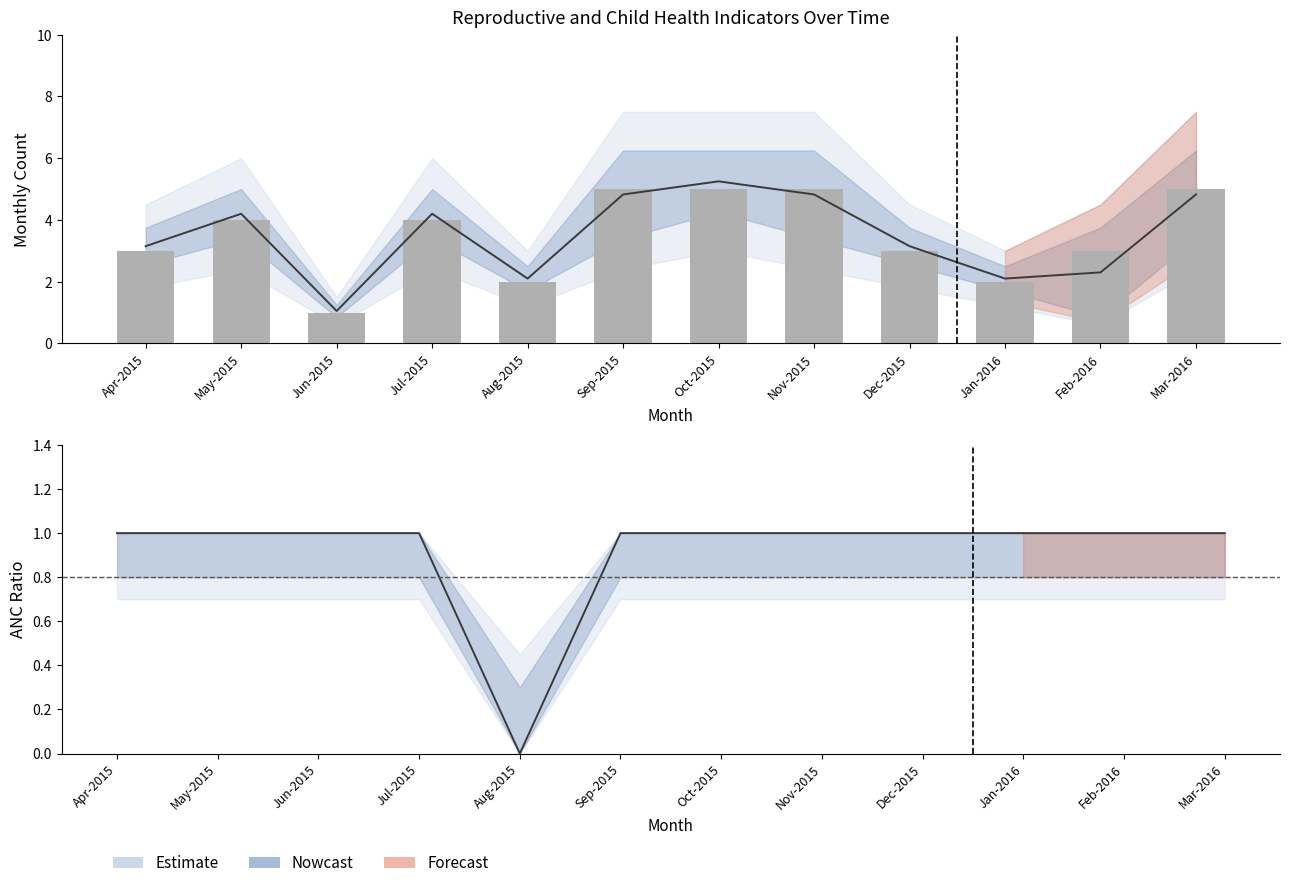

What is the sum of all Total ANC Registered values?

42